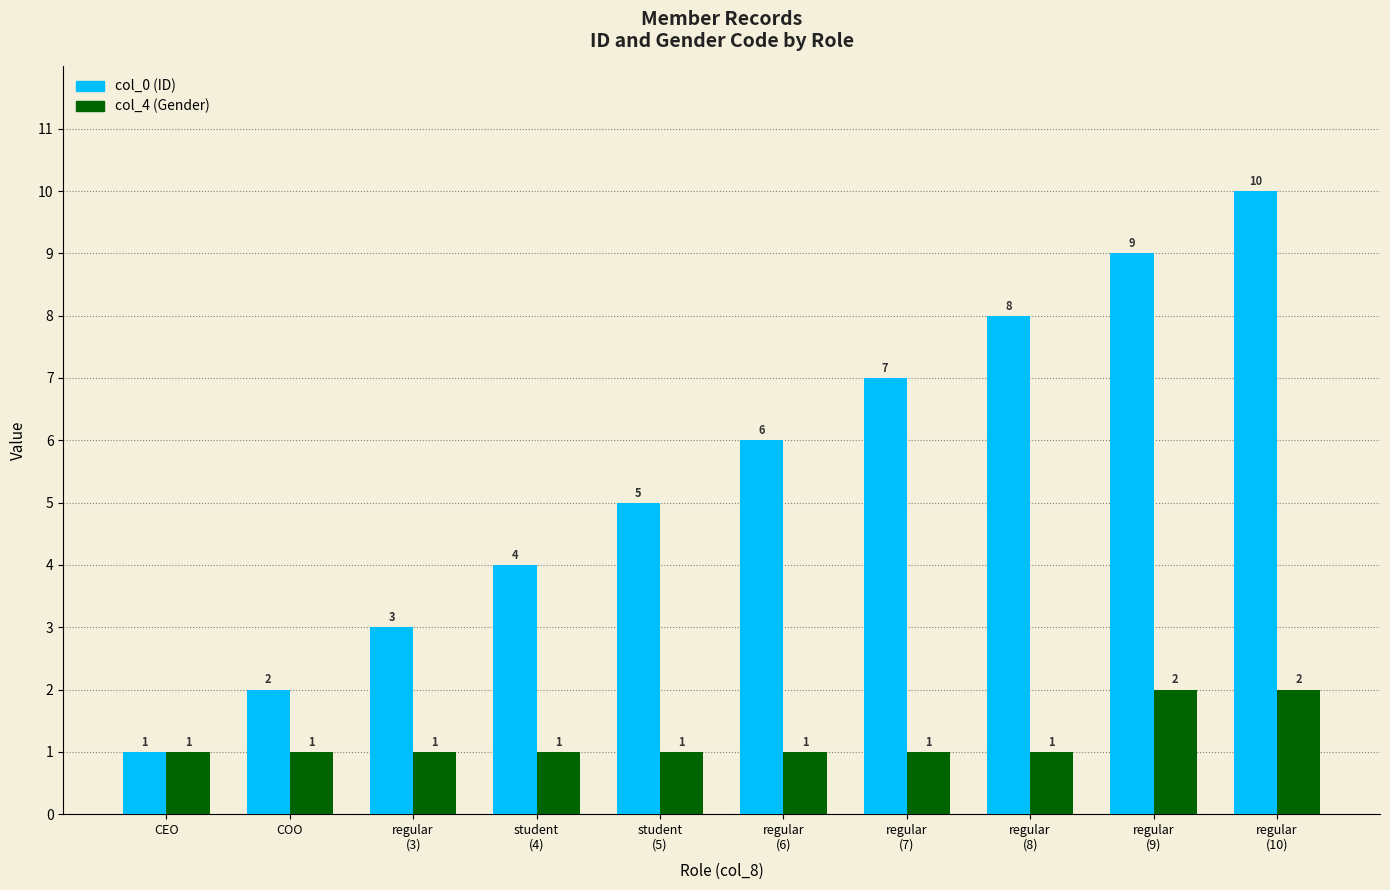

What is the approximate value of col_4 (Gender) at COO?

1